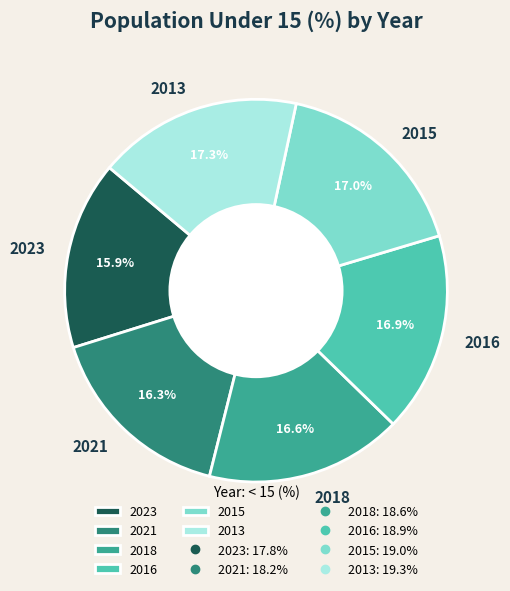

How much of the chart is everything except 2016?

83.1%